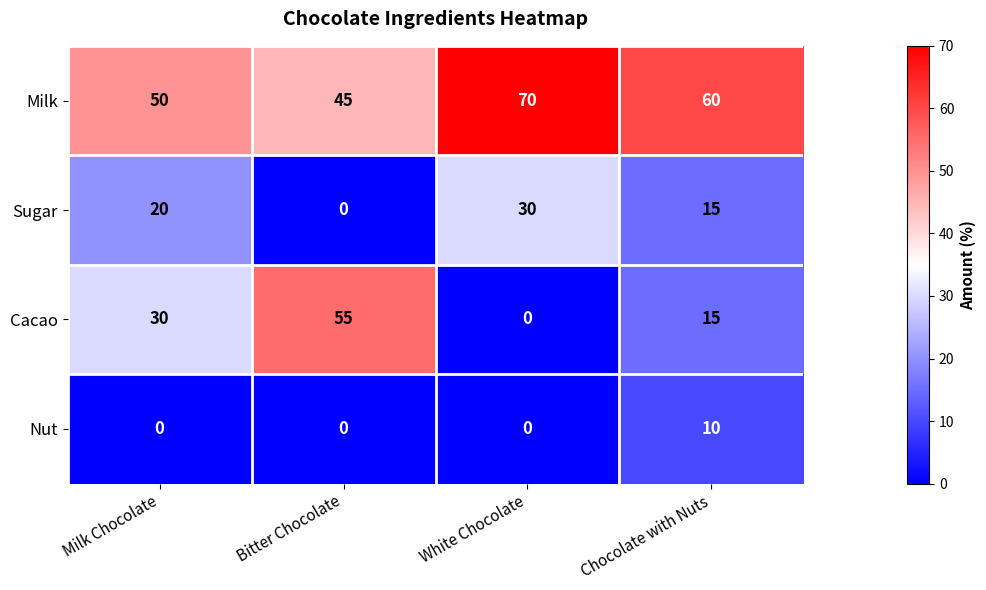

How many positive values does the Nut series have?

1